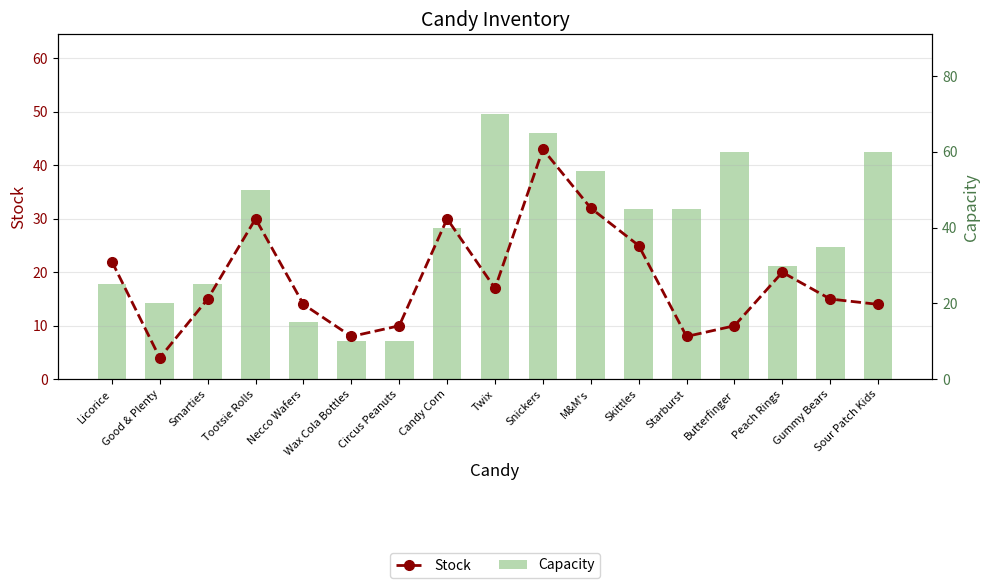

What is the value of the Capacity bar at the 2nd from the left?

20